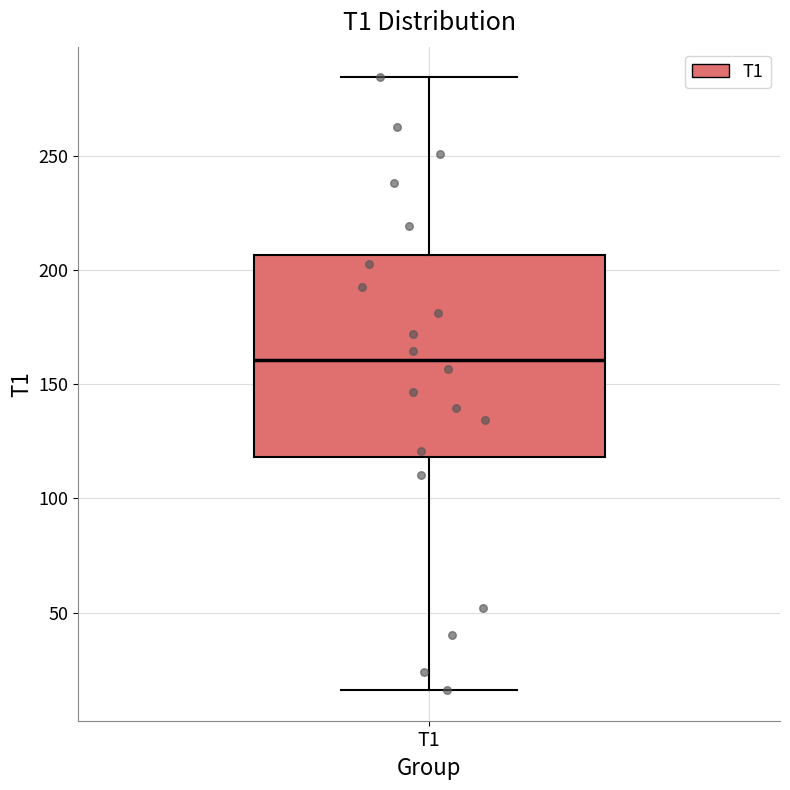

Read this box plot against the y-axis: the position of the median line, the range covered by the box, and the ends of both whiskers. The values are not printed on the chart, so give them approximately, as read against the axis.

median 160, box 120 to 205, whiskers 15 to 285